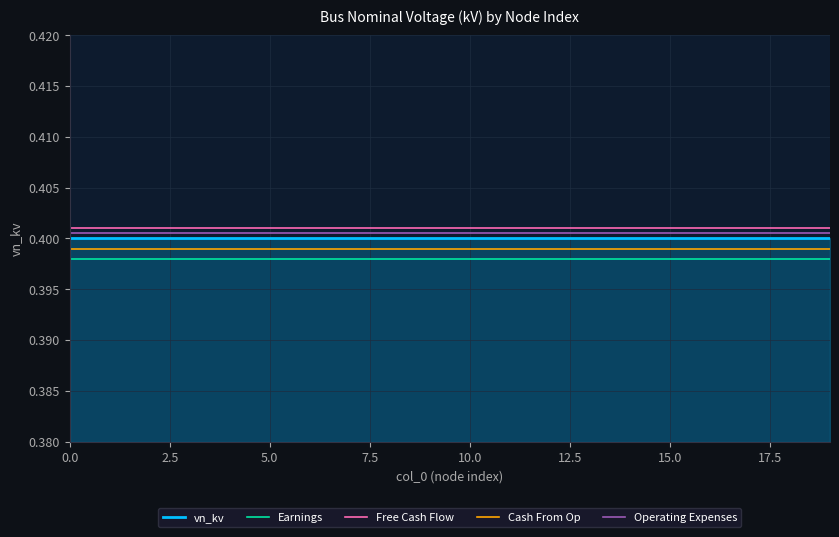

True or false: Earnings and Cash From Op cross at least once.

False